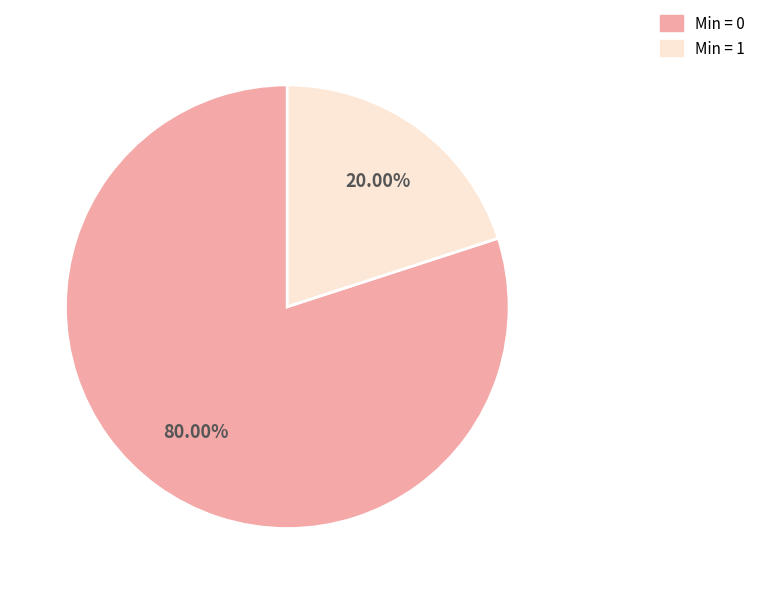

Is there any slice that represents more than half of the pie?

Yes